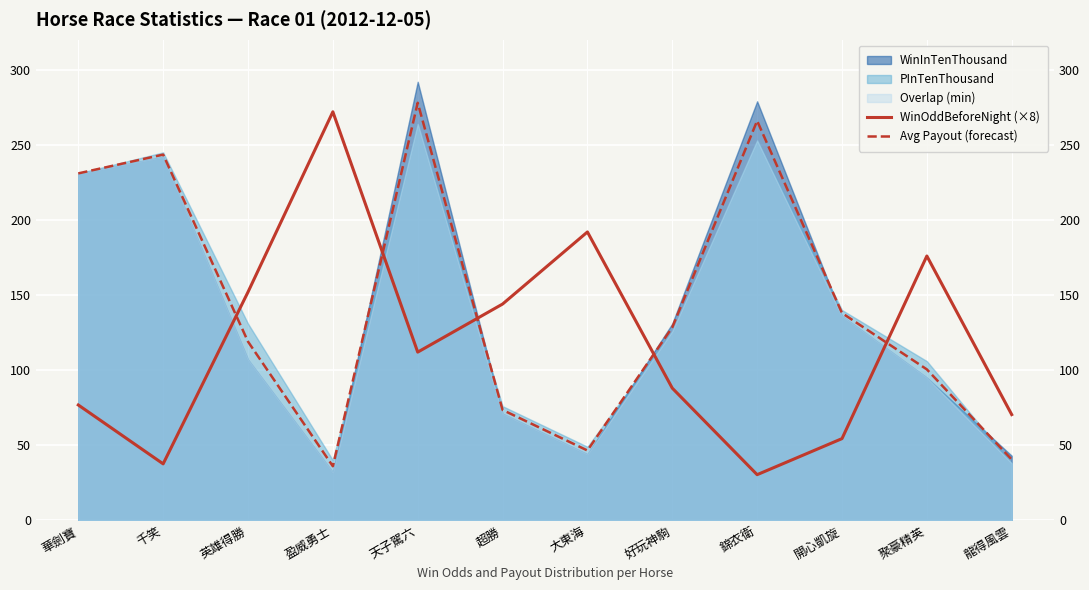

The value of Avg Payout (forecast) at 聚豪精英 is 100.5. True or false?

True